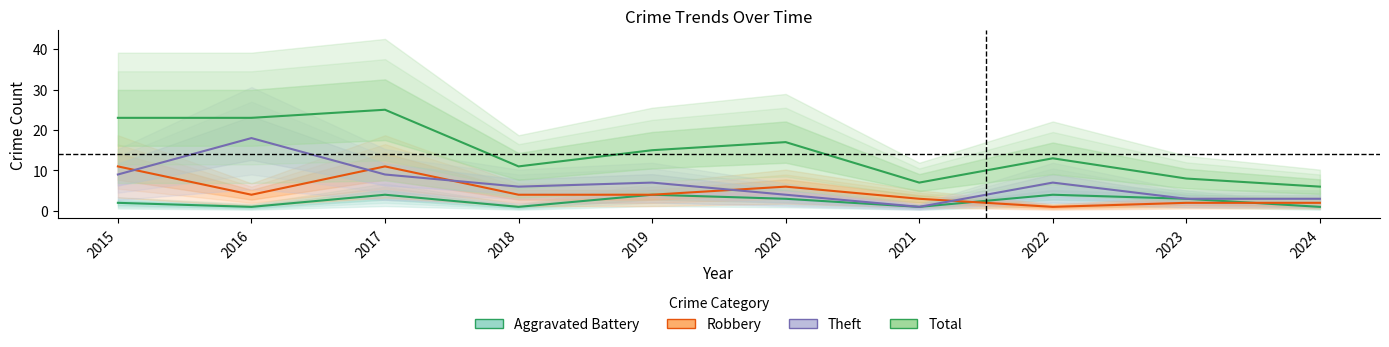

Which series has the widest spread of values?

Total